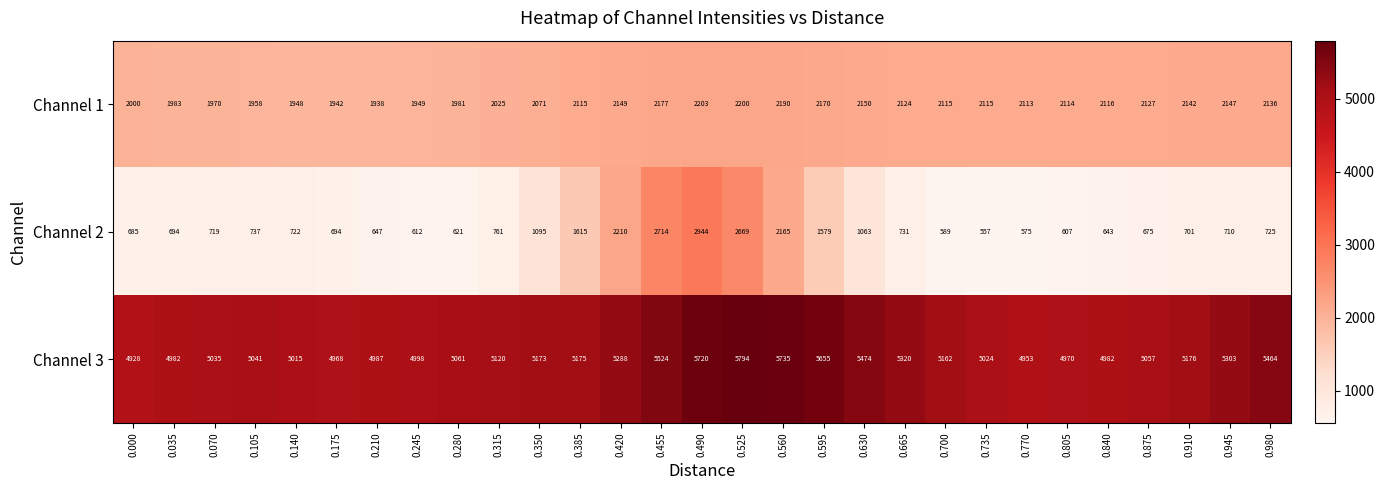

Rank the series by their maximum value, from lowest to highest.

Channel 1, Channel 2, Channel 3